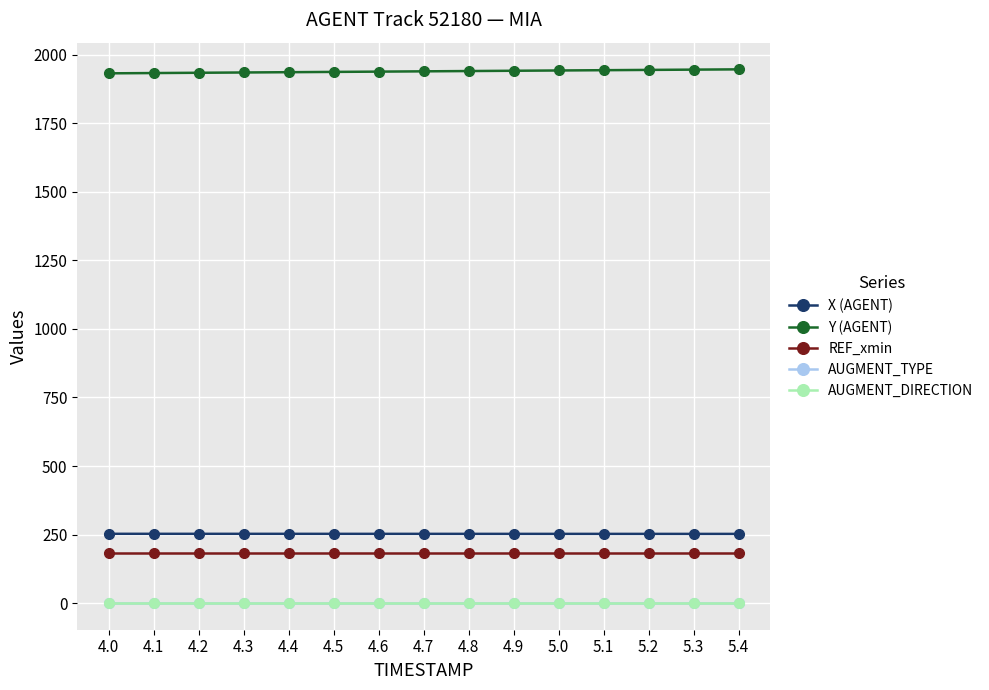

What is the greatest value displayed?

1947.4